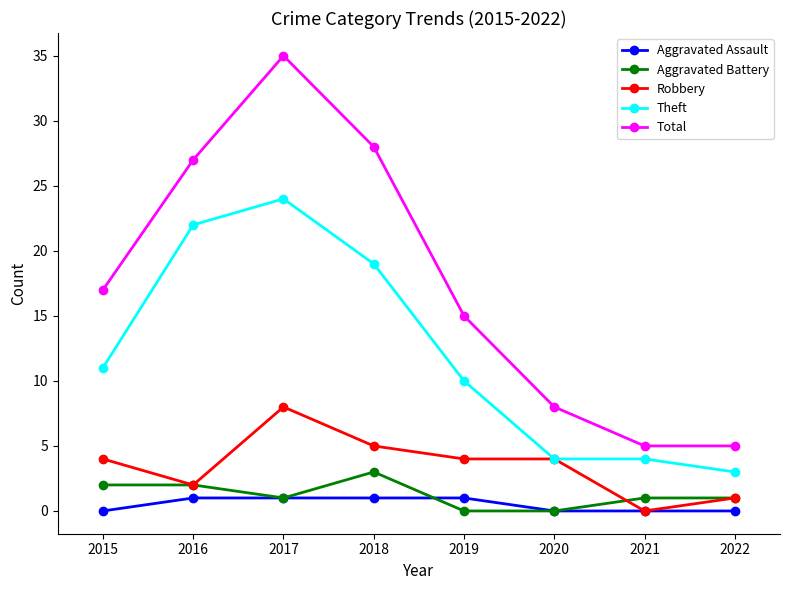

Rank the series by their maximum value, from lowest to highest.

Aggravated Assault, Aggravated Battery, Robbery, Theft, Total